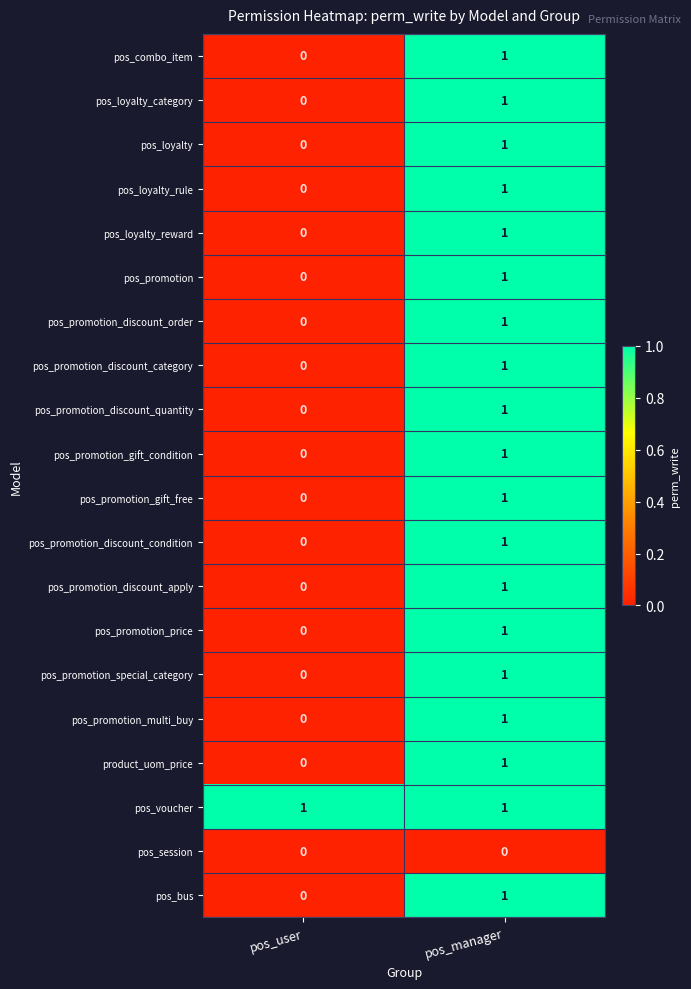

True or false: pos_combo_item has a value of -1 at pos_user.

False